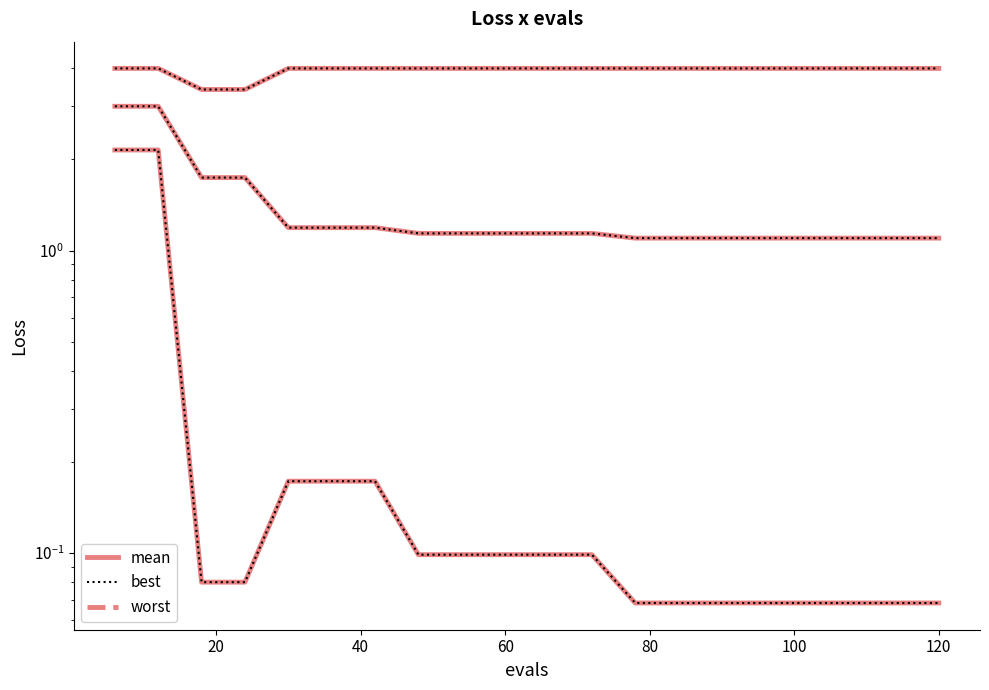

Is this an area chart (filled region under the line)?

No